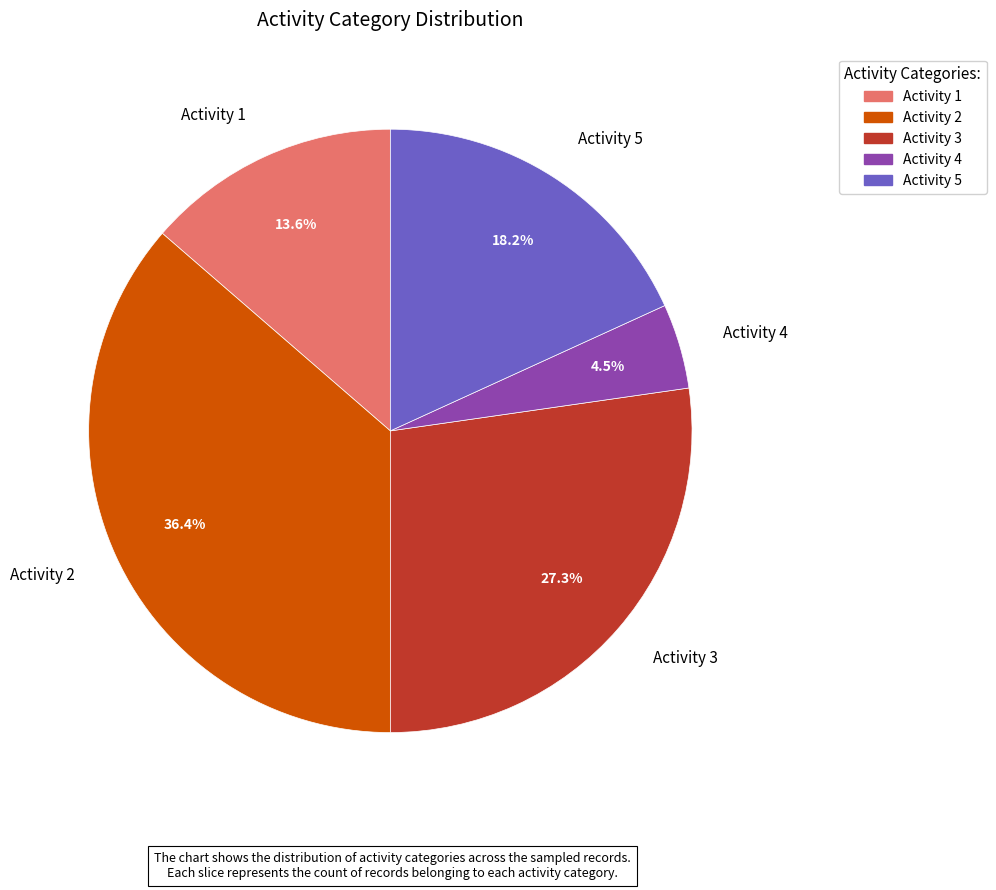

Is there a majority slice in this chart?

No